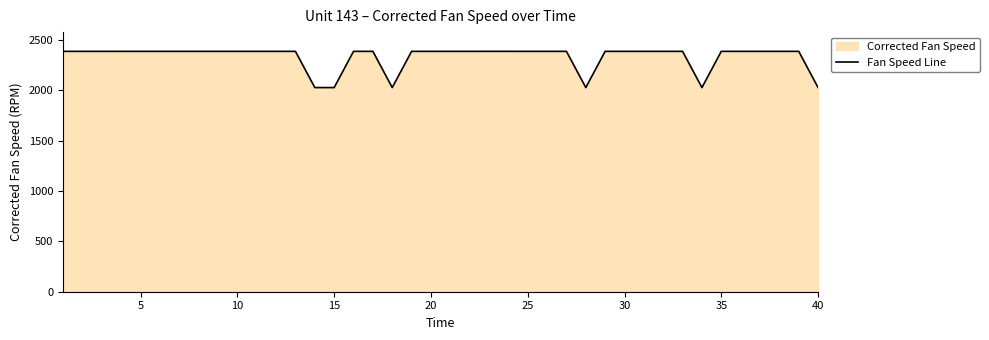

The value at 35 is 3989.6. True or false?

False